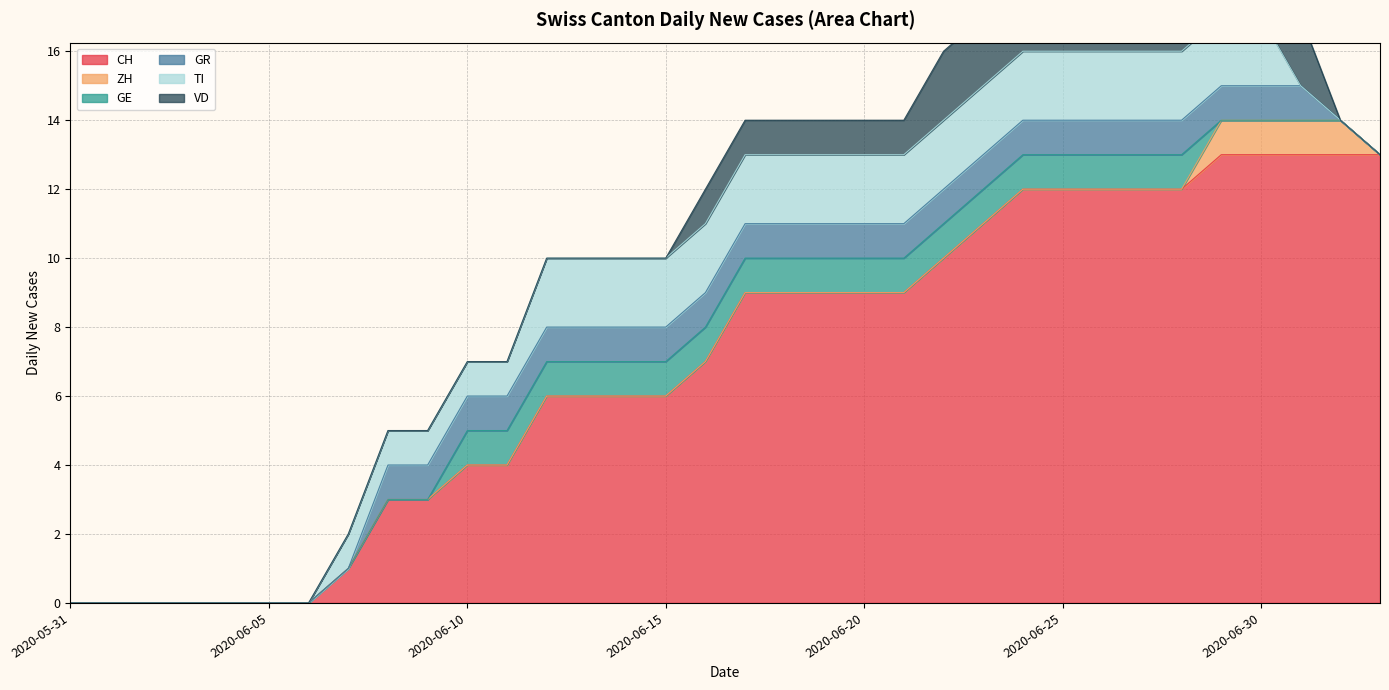

The value of ZH at 2020-06-20 is -1. True or false?

False